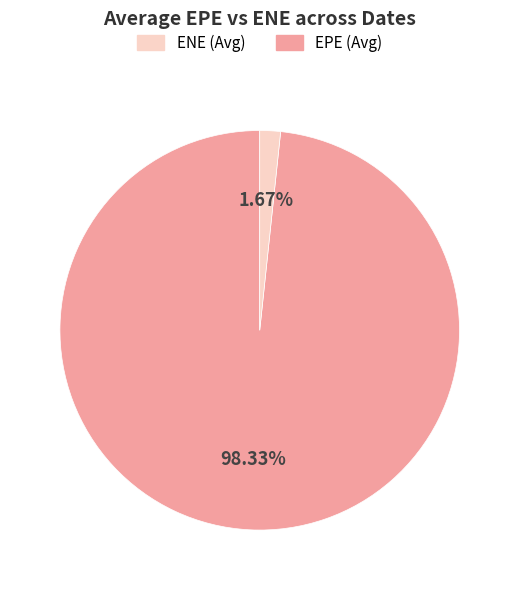

Does any single category account for the majority?

Yes